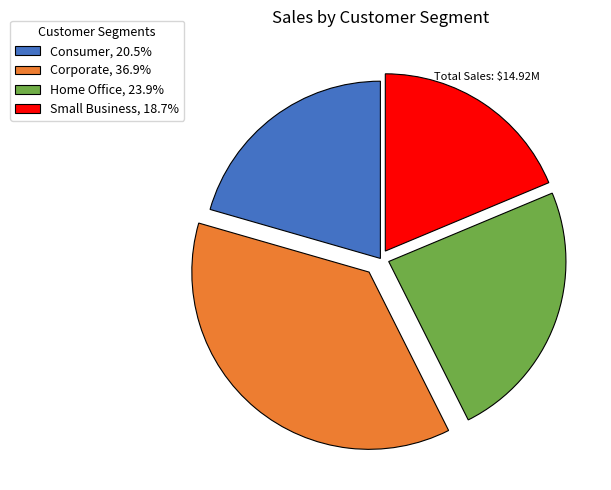

What is the largest slice in the pie chart?

Corporate